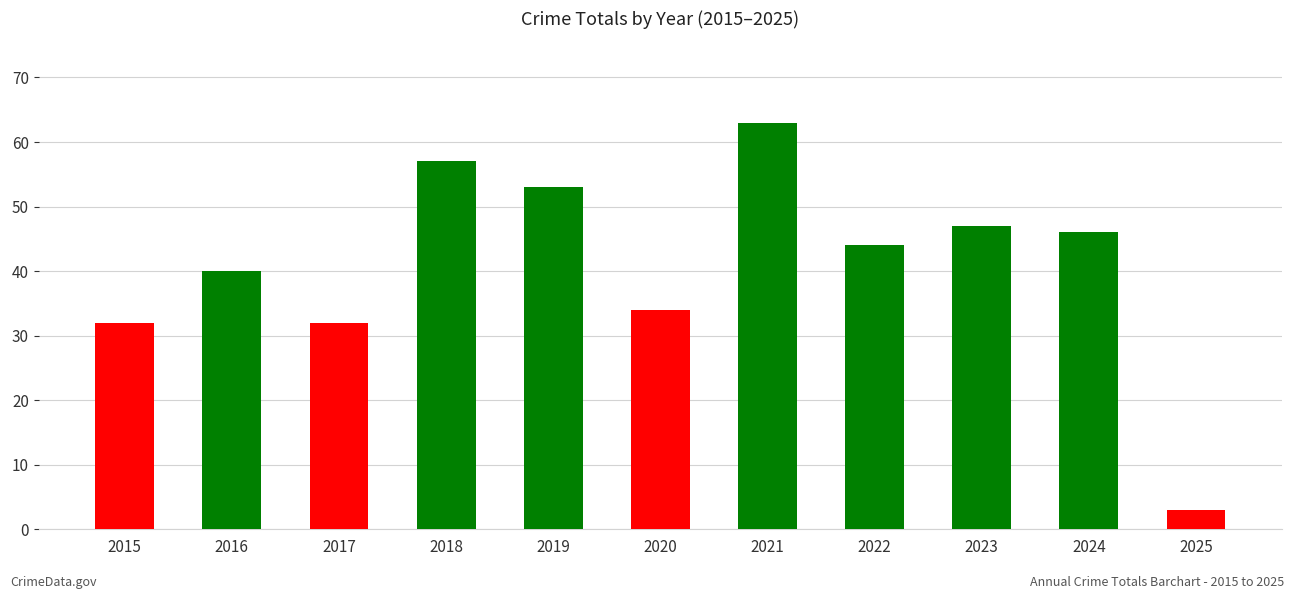

The chart shows a value of 3 at 2025. True or false?

True